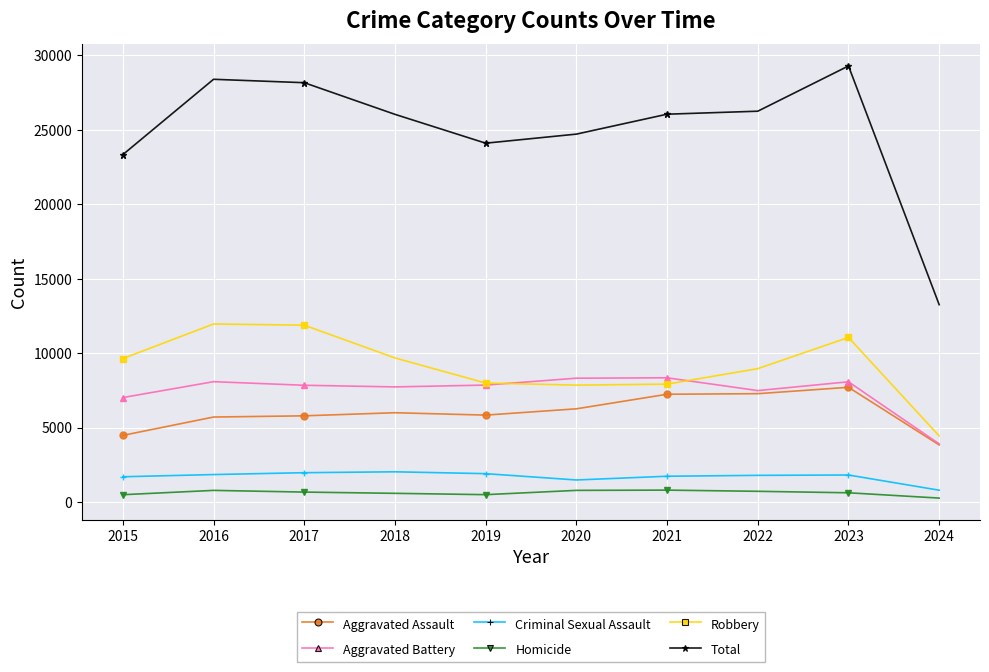

Which series has the widest spread of values?

Total